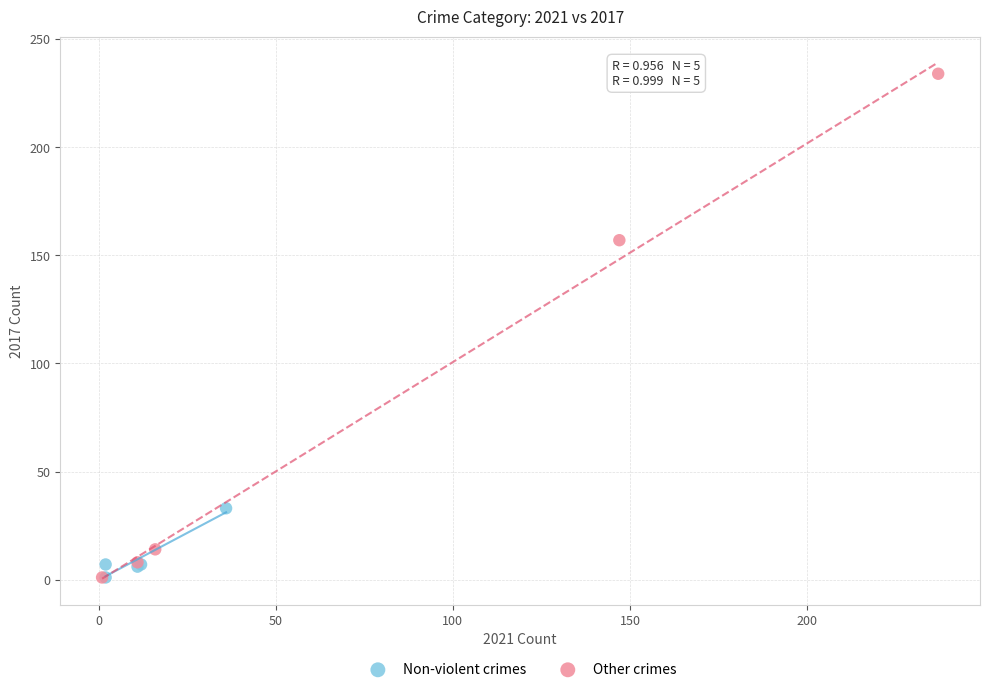

Which series reaches the maximum Y coordinate?

Other crimes